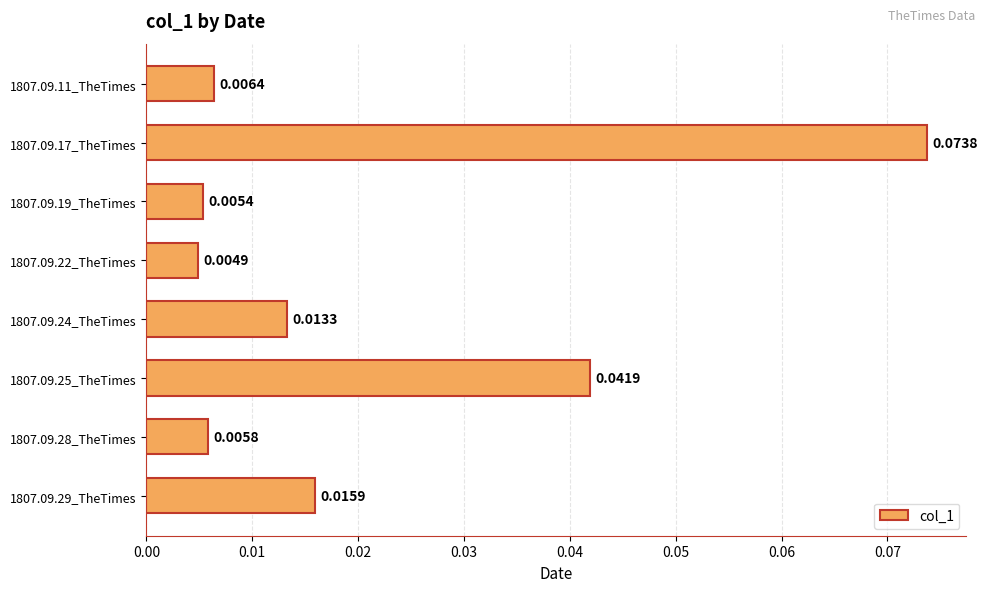

Between 1807.09.19_TheTimes and 1807.09.22_TheTimes, which is larger?

1807.09.19_TheTimes